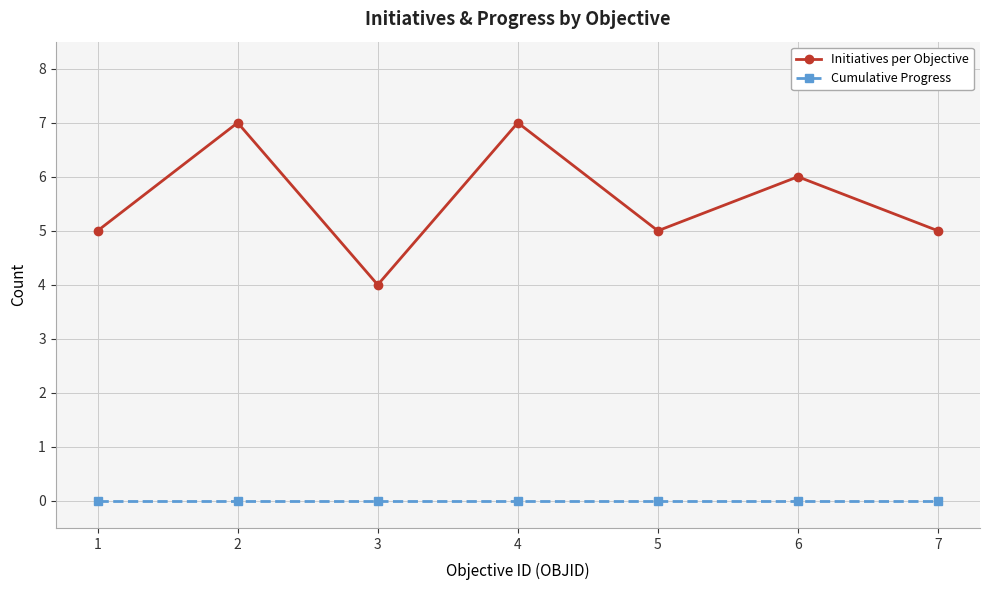

What is the sum of all Initiatives per Objective values?

39